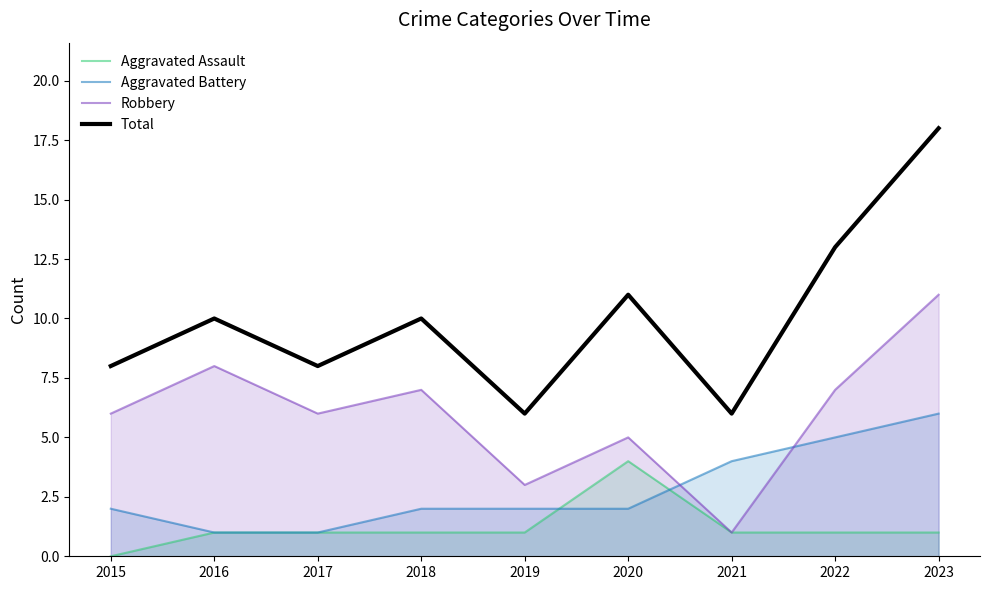

At which label does Aggravated Battery reach its peak?

2023